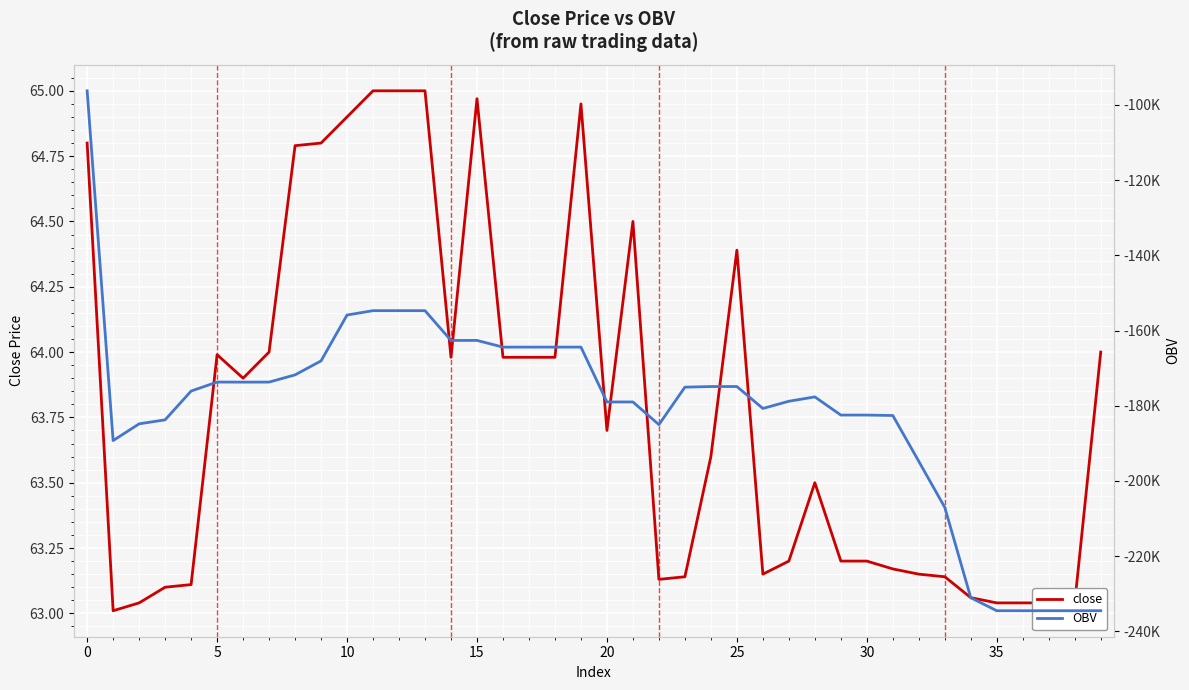

Which series has the largest total across all categories?

close